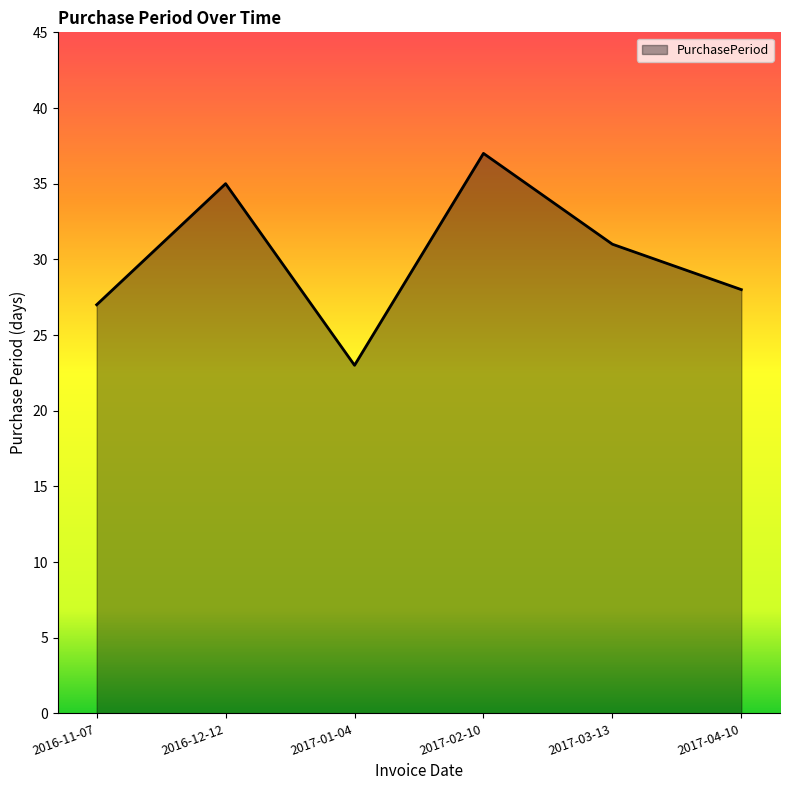

Reading left to right, transcribe all the data shown in this chart.

27	35	23	37	31	28